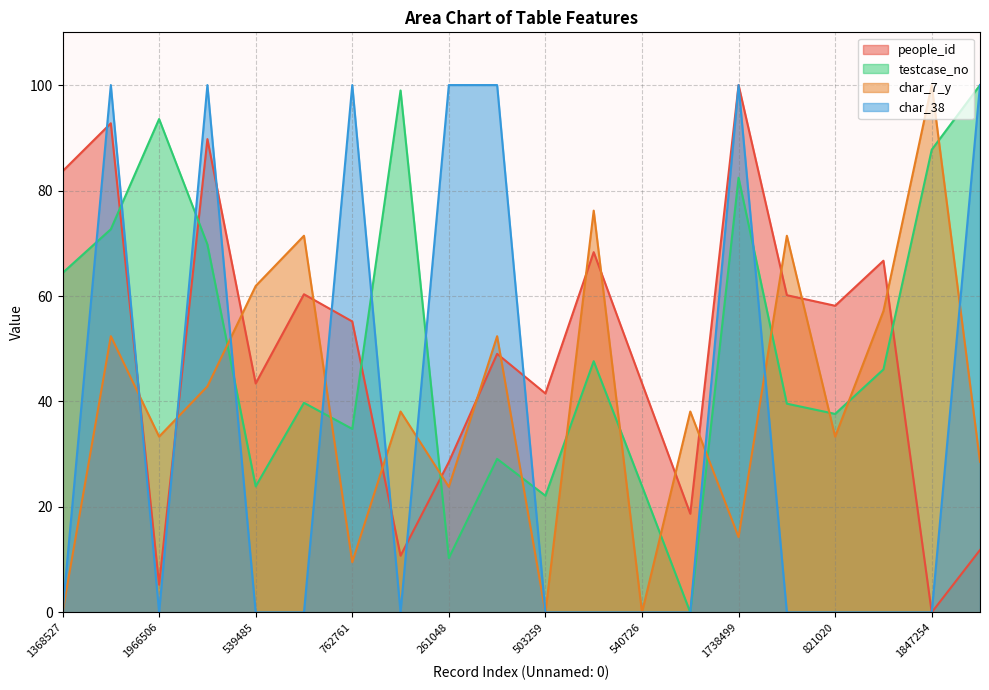

How many interior local peaks does the char_7_y series have?

8